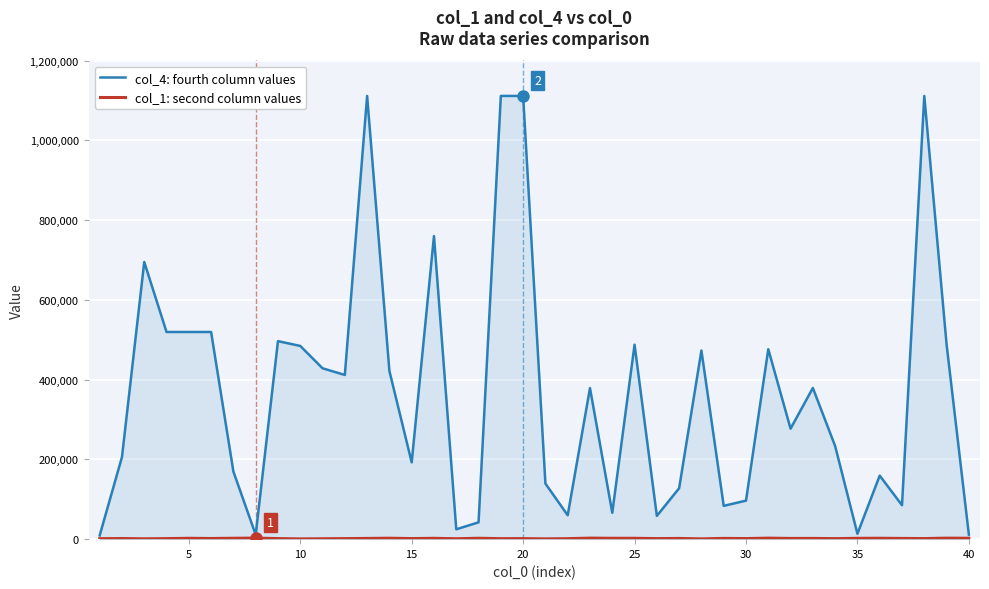

Which series has the widest spread of values?

col_4: fourth column values